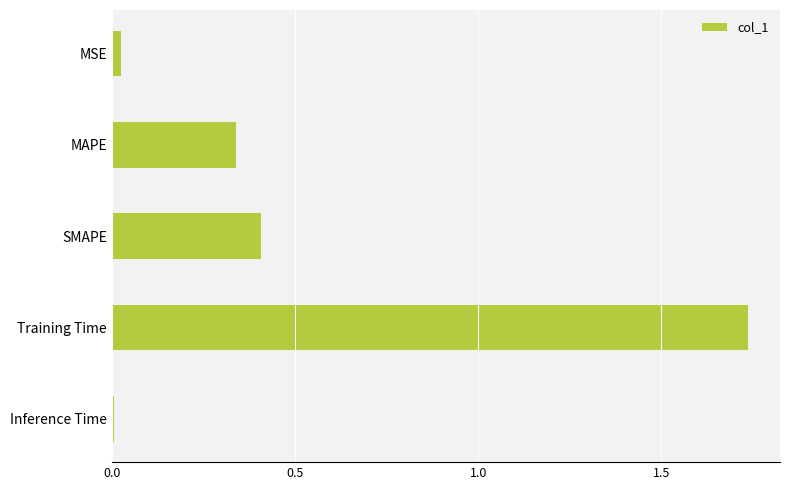

True or false: the data shows 0.7 at SMAPE.

False